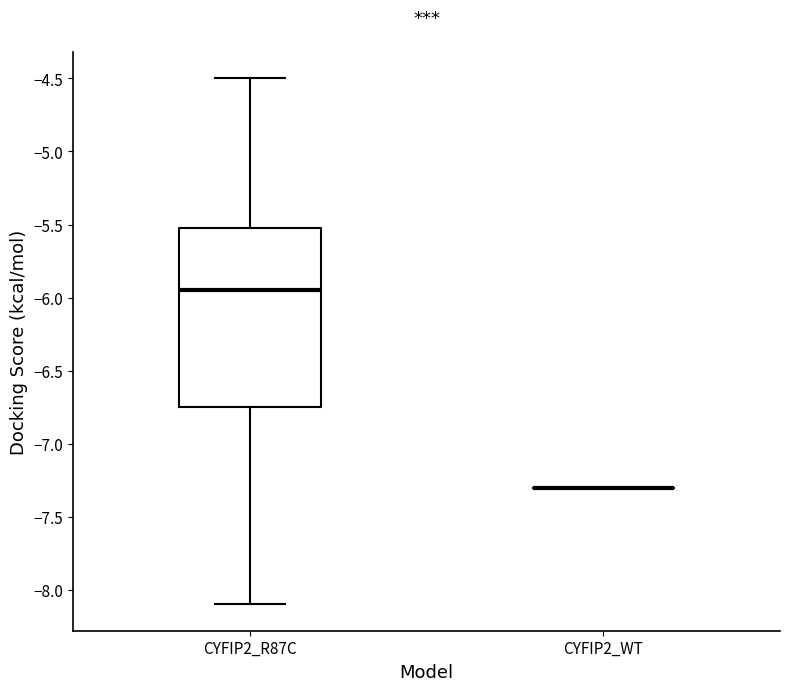

Reading left to right, transcribe this box plot: for each box, give where its median line is, the range the box spans, and where its two whiskers end, as read against the y-axis. The values are not printed on the chart, so give them approximately, as read against the axis.

CYFIP2_R87C: median -5.95, box -6.75 to -5.50, whiskers -8.10 to -4.50
CYFIP2_WT: box collapsed to a line at -7.30, whiskers -7.30 to -7.30